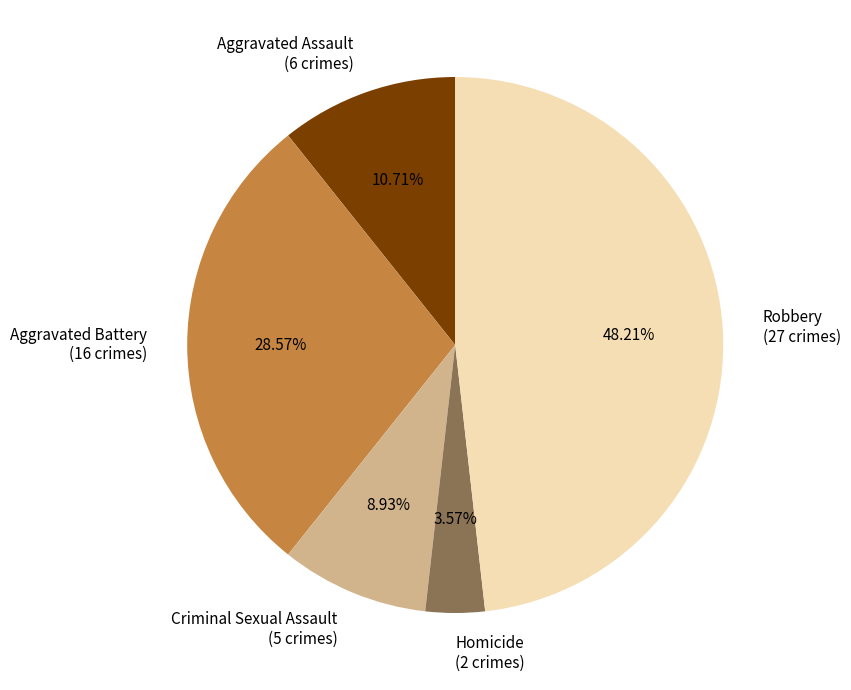

Approximately how many times larger is the value at Homicide compared to Criminal Sexual Assault?

0.4